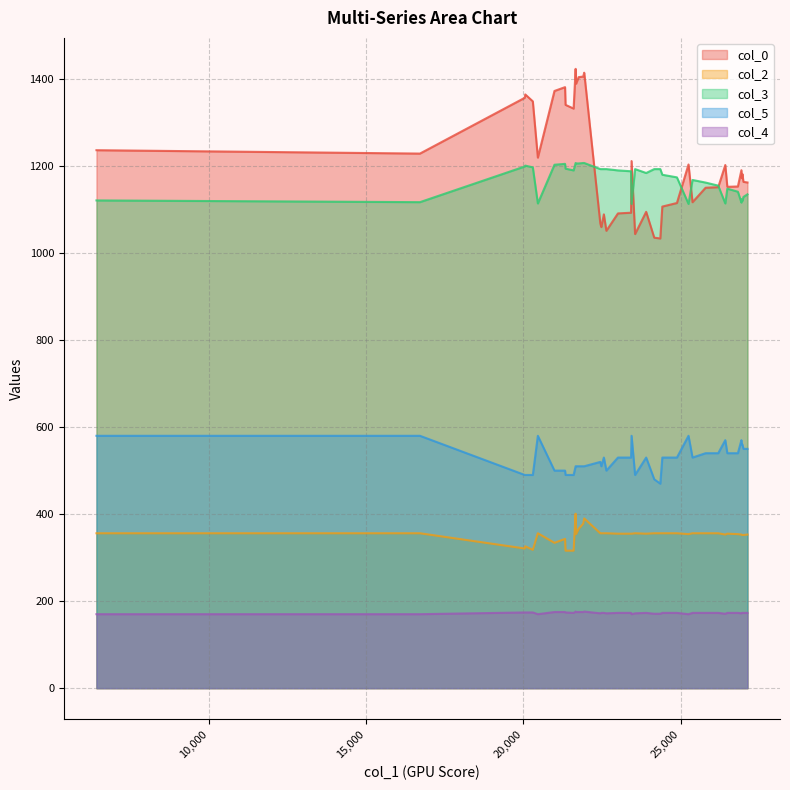

Is the value of col_3 at 21337 greater than the value of col_2 at 21321?

Yes